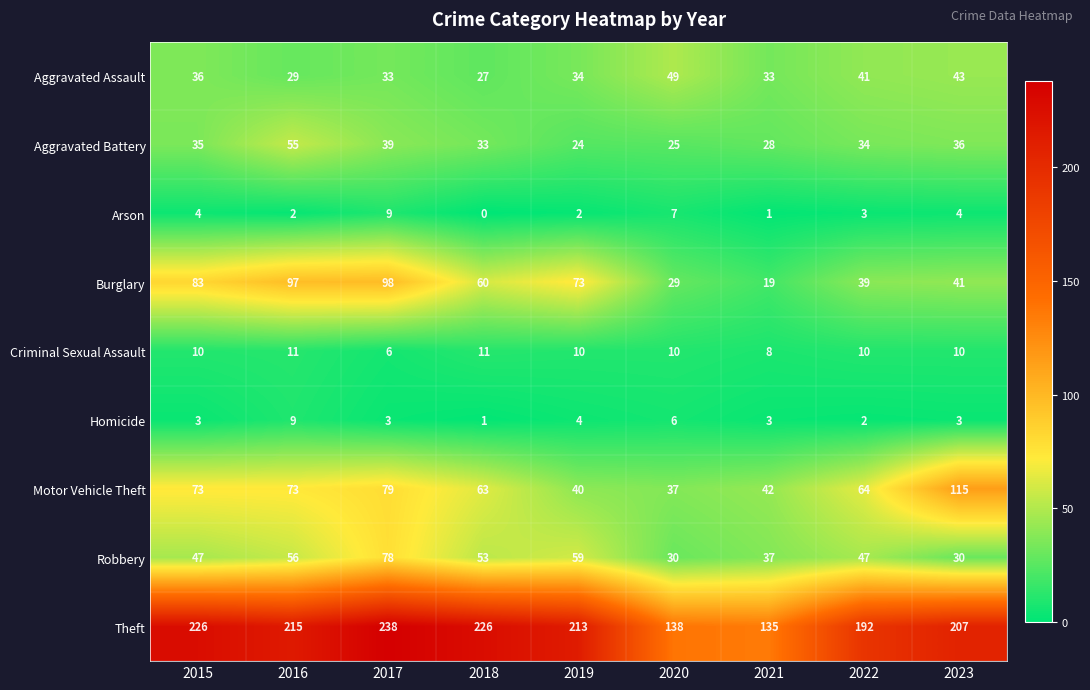

The value of Aggravated Battery at 2021 is 37. True or false?

False